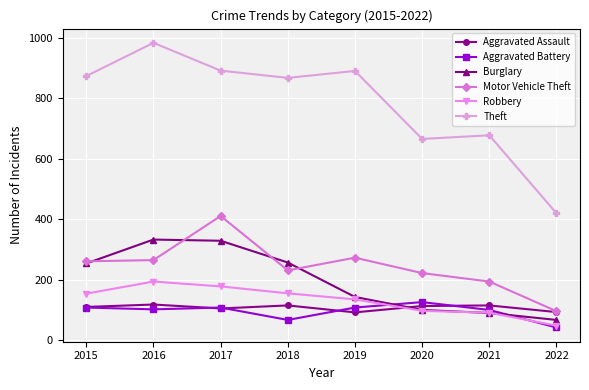

True or false: Robbery has a value of 38 at 2020.

False